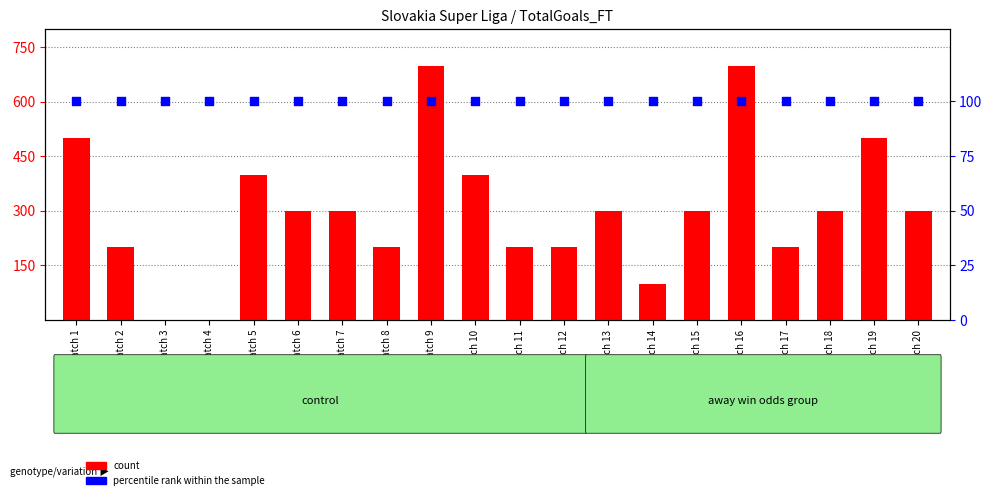

Which series has the widest spread of Y values?

count